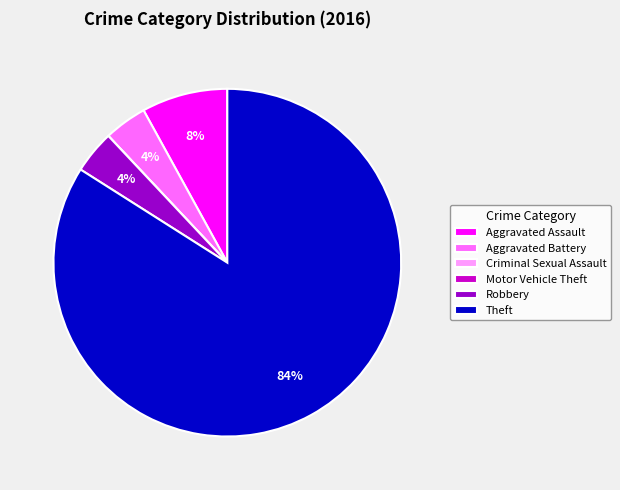

Between Aggravated Battery and Theft, which is larger?

Theft